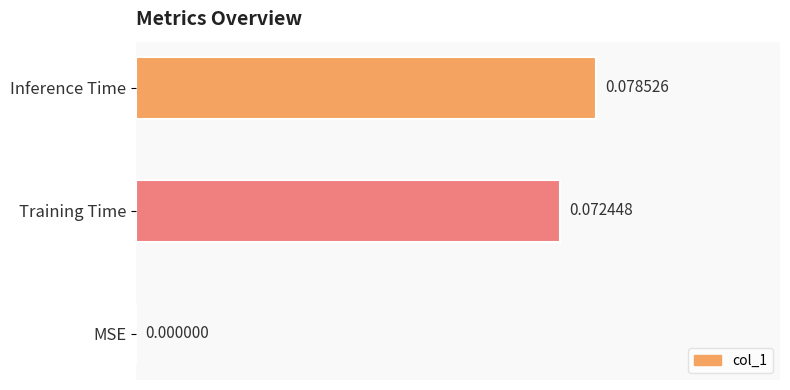

Which has a higher value, Inference Time or Training Time?

Inference Time